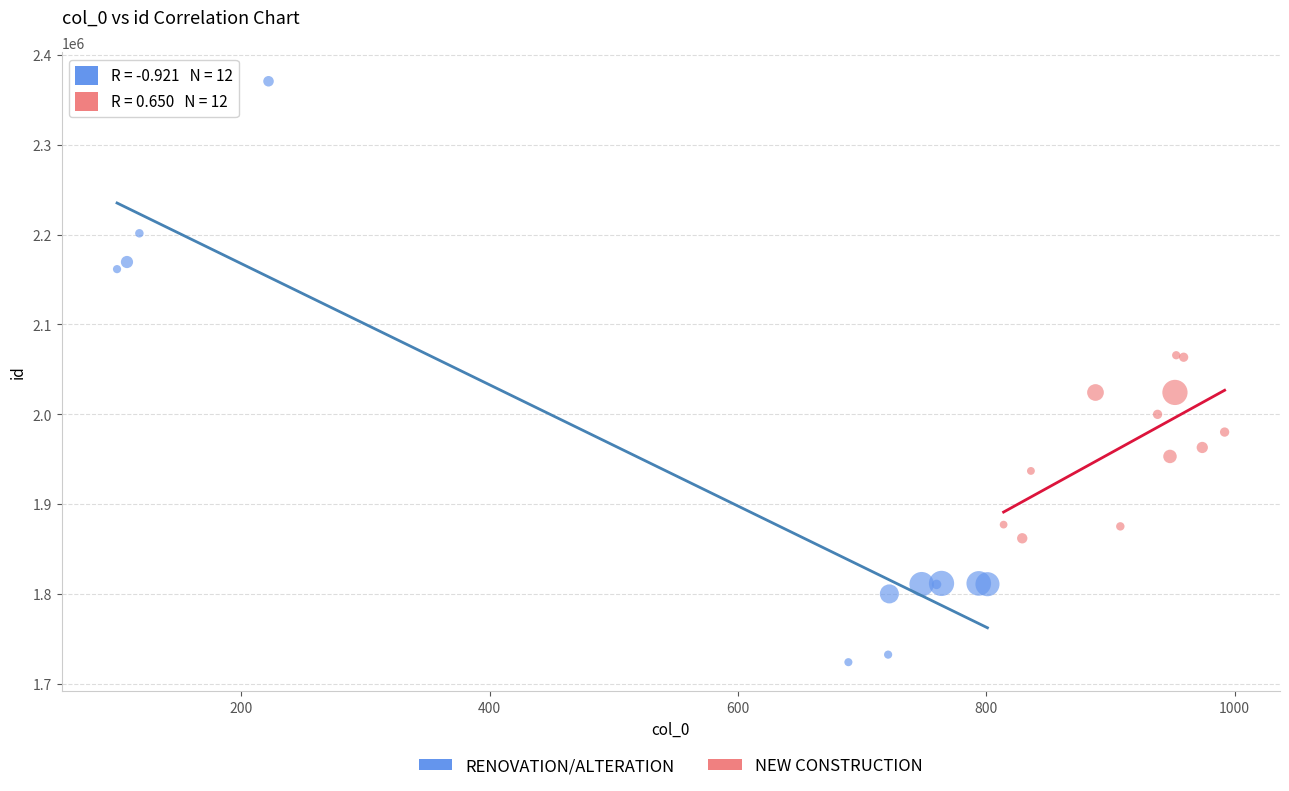

Which series reaches the minimum Y coordinate?

RENOVATION/ALTERATION